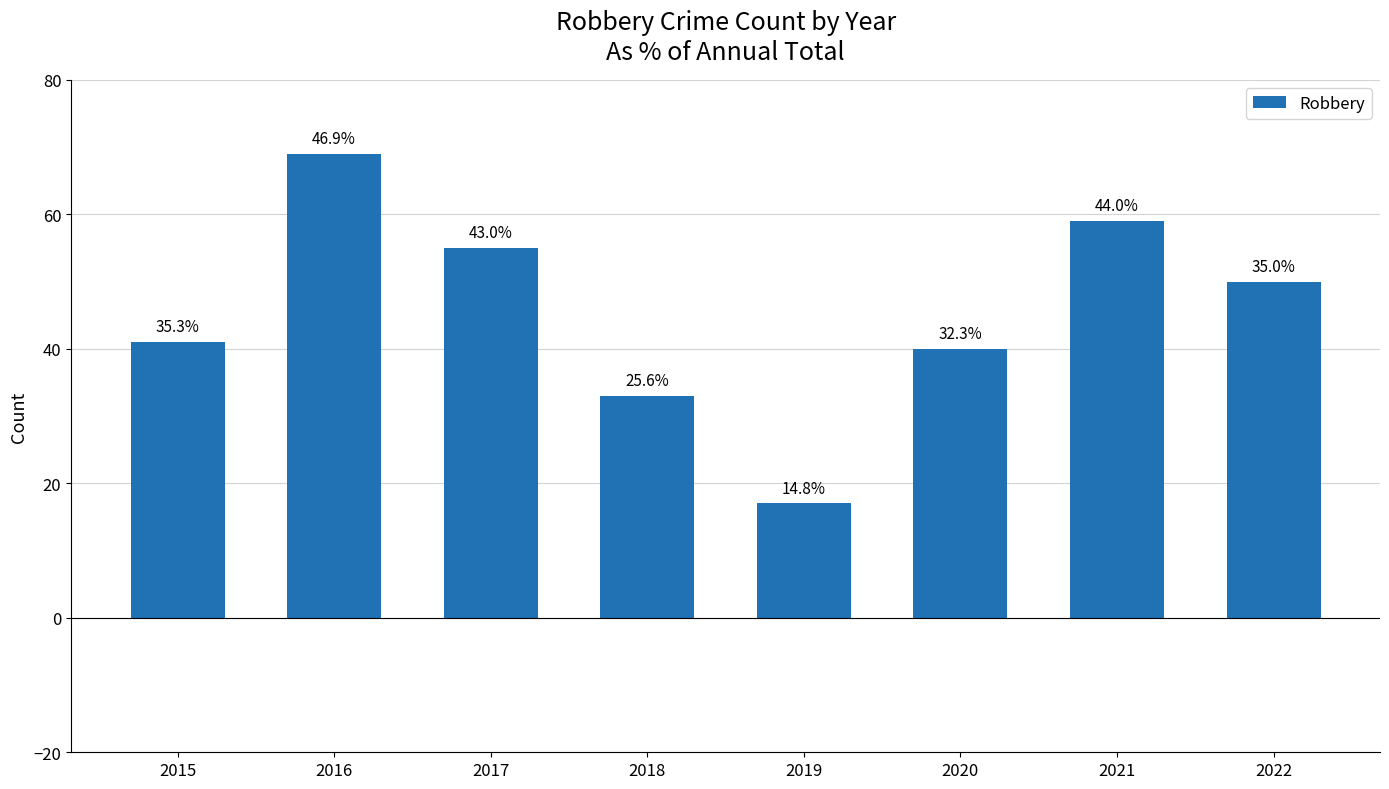

How many bars are there in total?

8